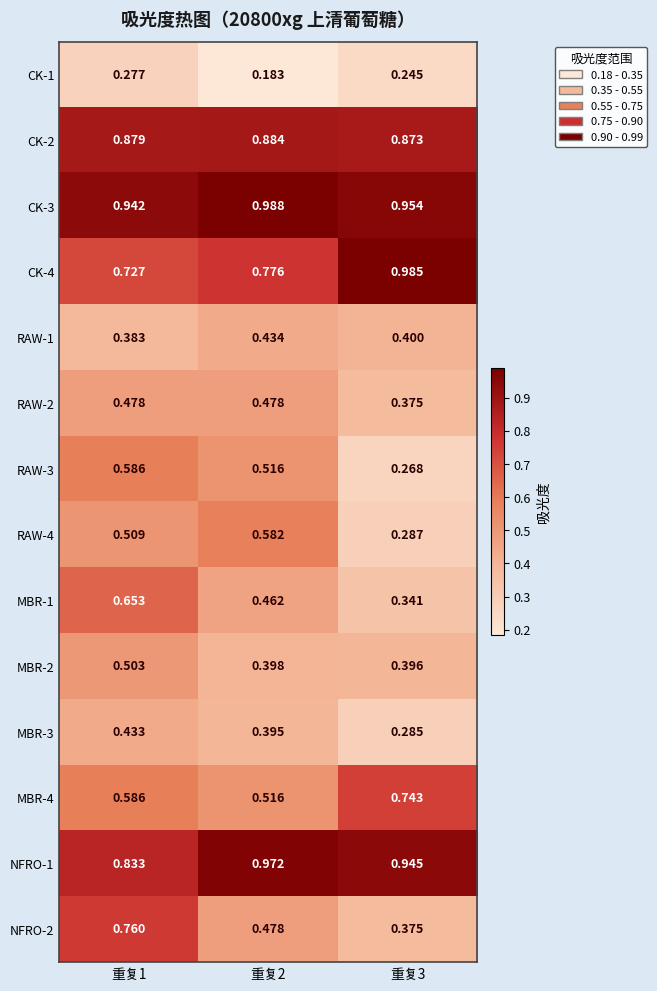

Which series changed the most between 重复1 and 重复3?

NFRO-2